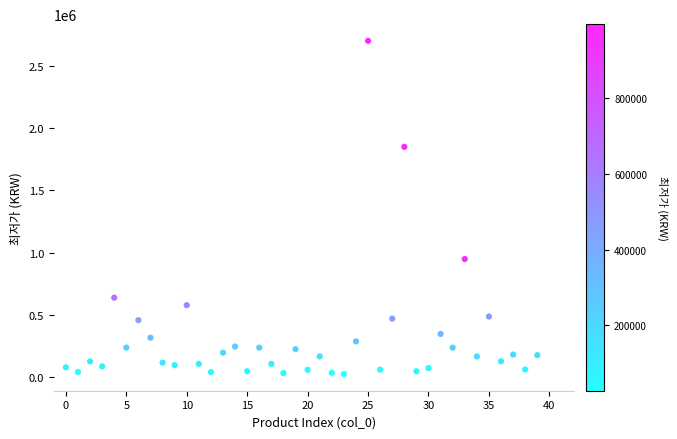

What Y value in the scatter plot is closest to 1363700?

950000